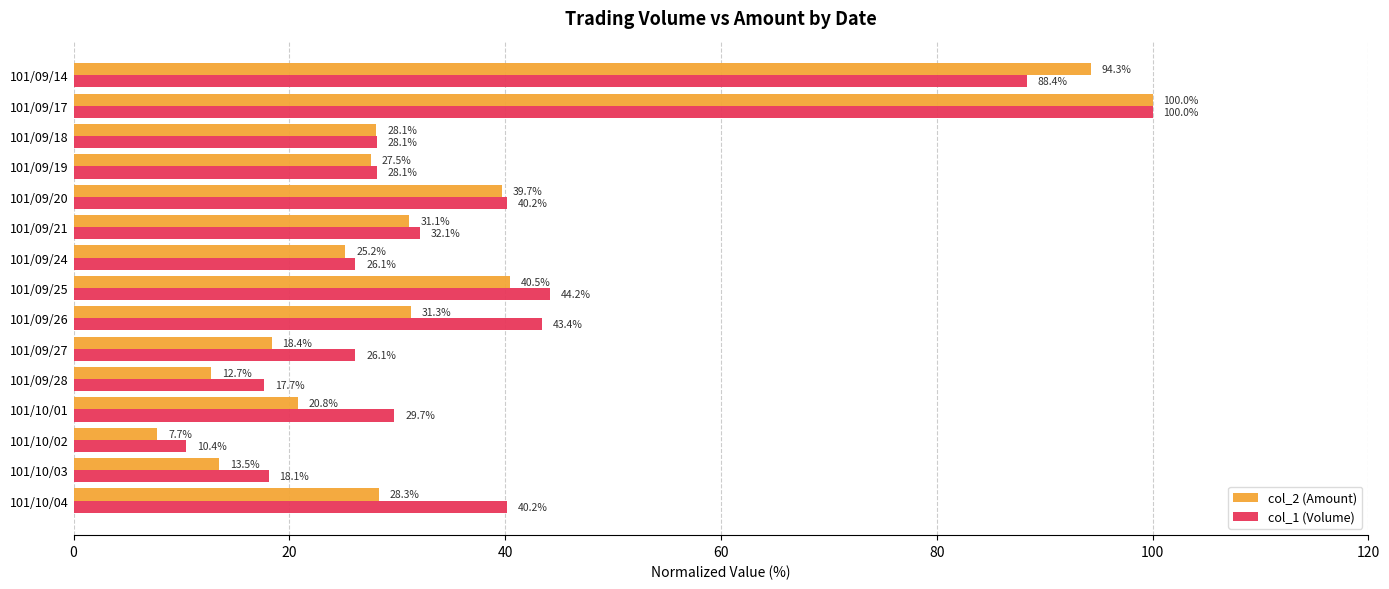

Which series has the largest total across all categories?

col_1 (Volume)